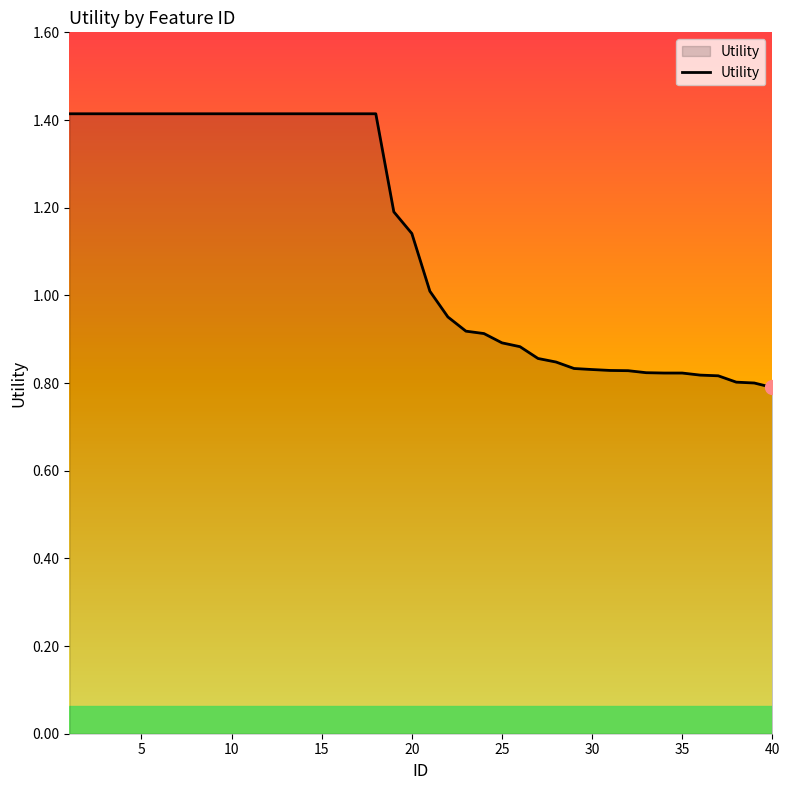

What is the difference between the maximum and minimum values?

0.6